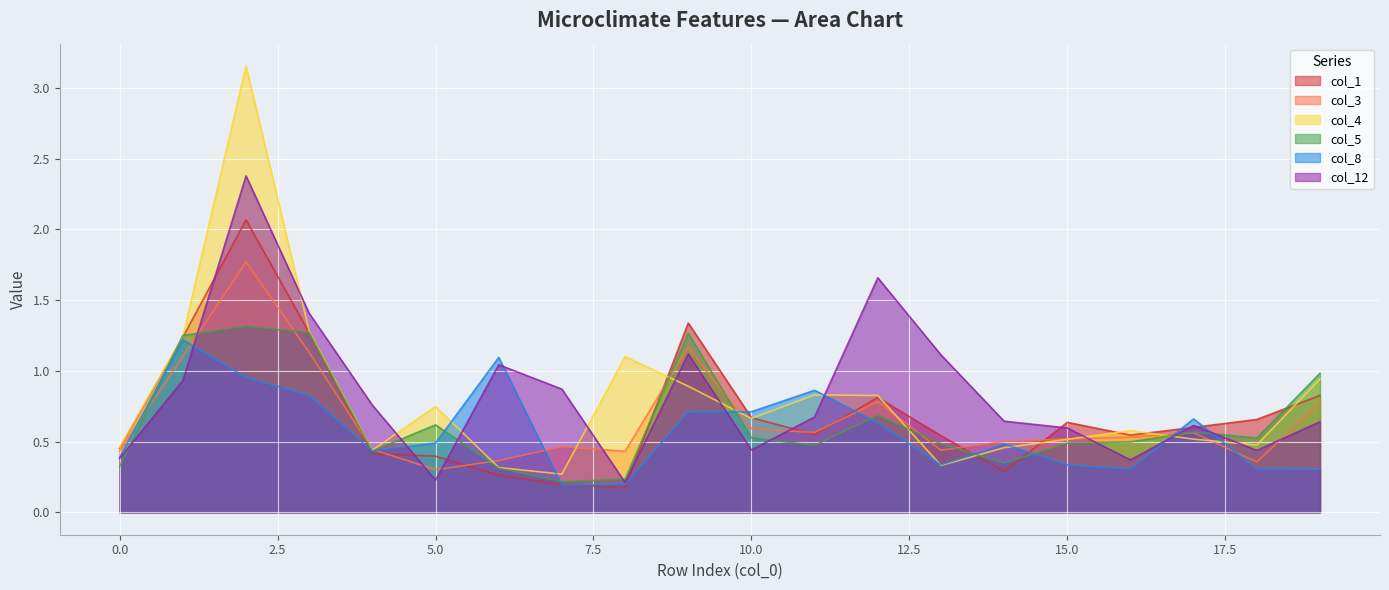

In col_8, how many points are higher than both neighbors (excluding endpoints)?

5